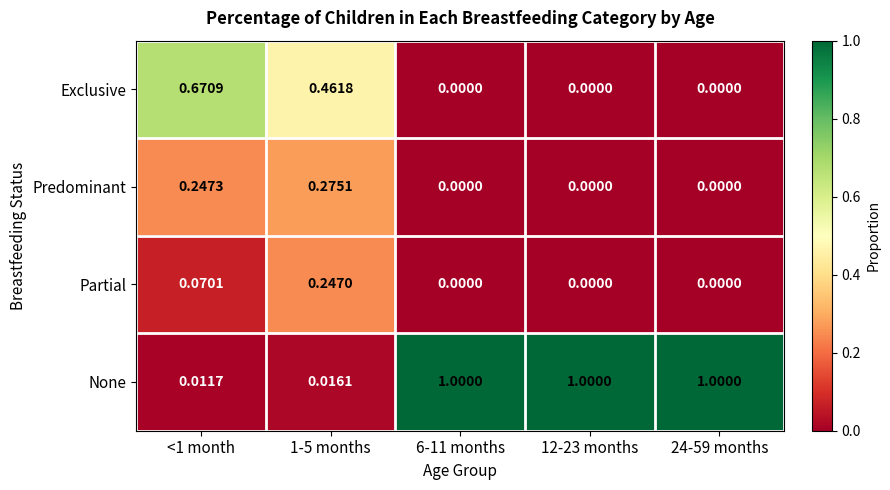

What is the total value across all series at 24-59 months?

1.0